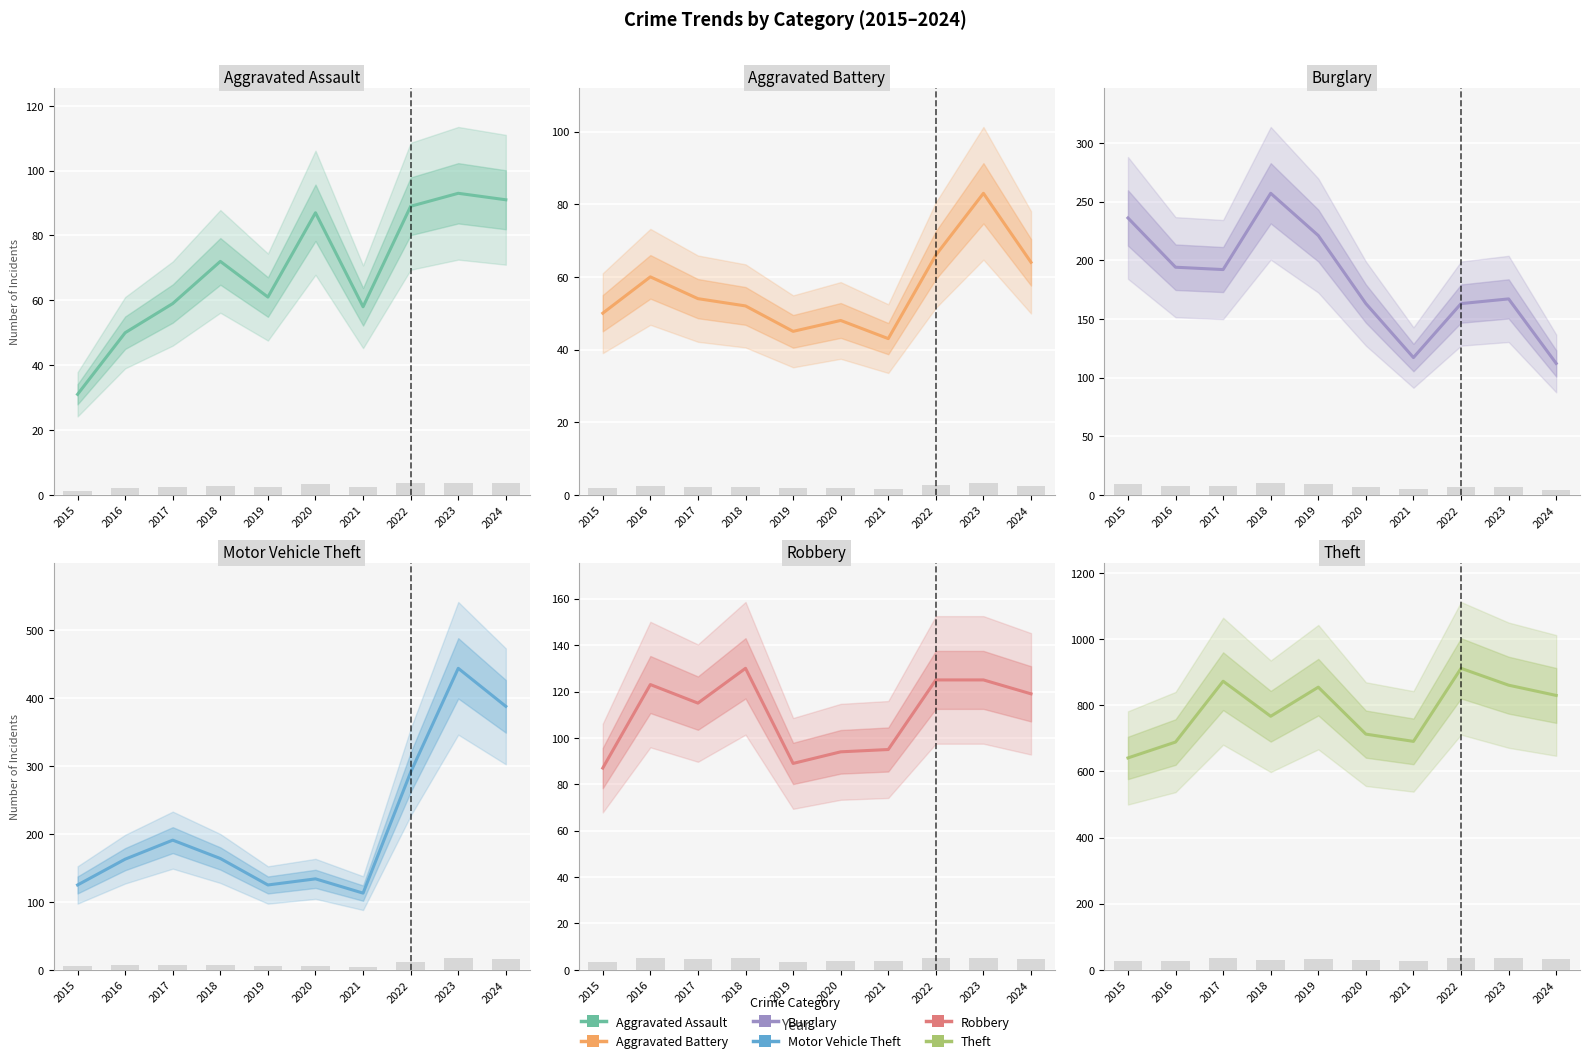

The Motor Vehicle Theft series shows 277 at 2016. True or false?

False